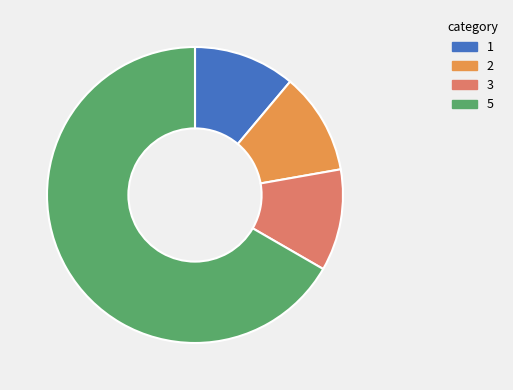

Is 5 the majority of the pie?

Yes